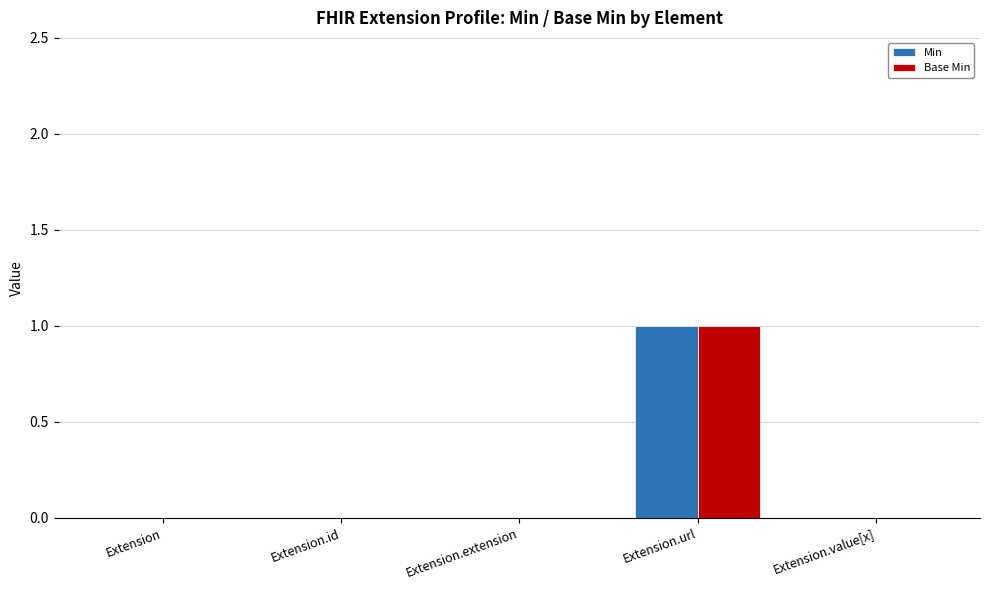

What are all the series names shown in the legend?

Min, Base Min